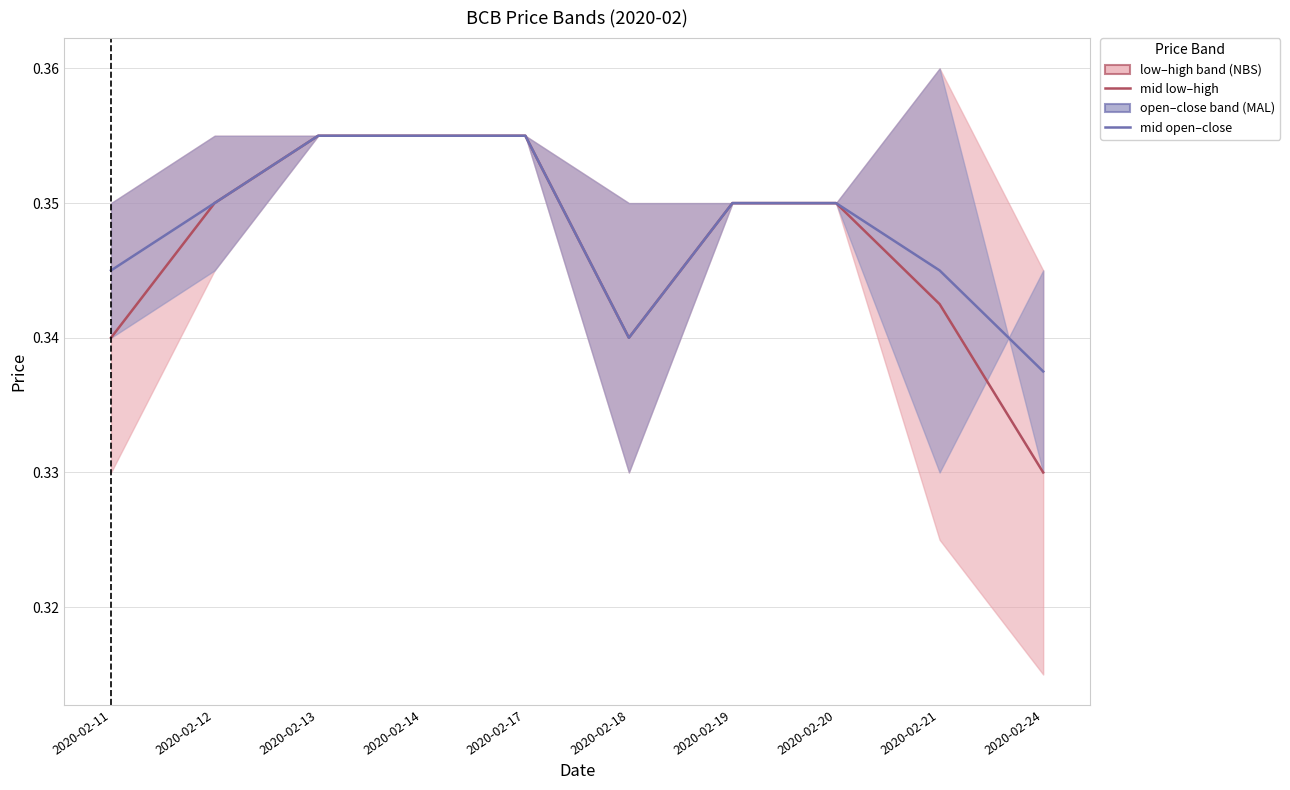

What is the minimum value for low?

0.3